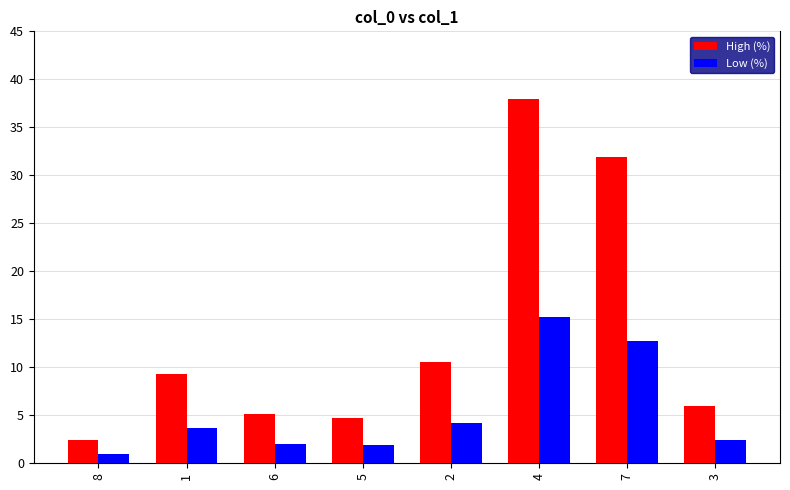

How many data points in High (%) are less than 9?

4